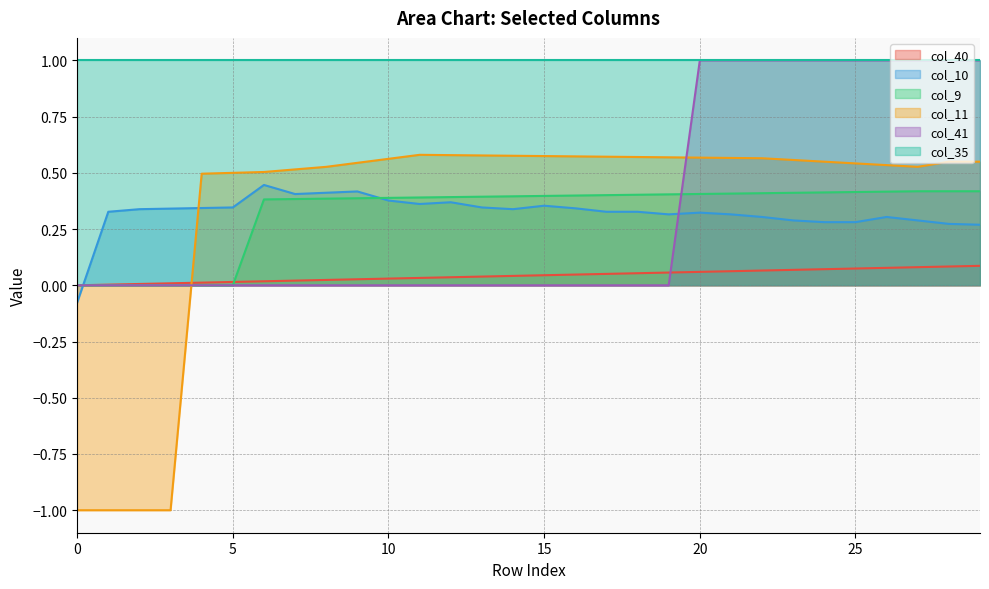

How many interior local valleys does the col_10 series have?

4